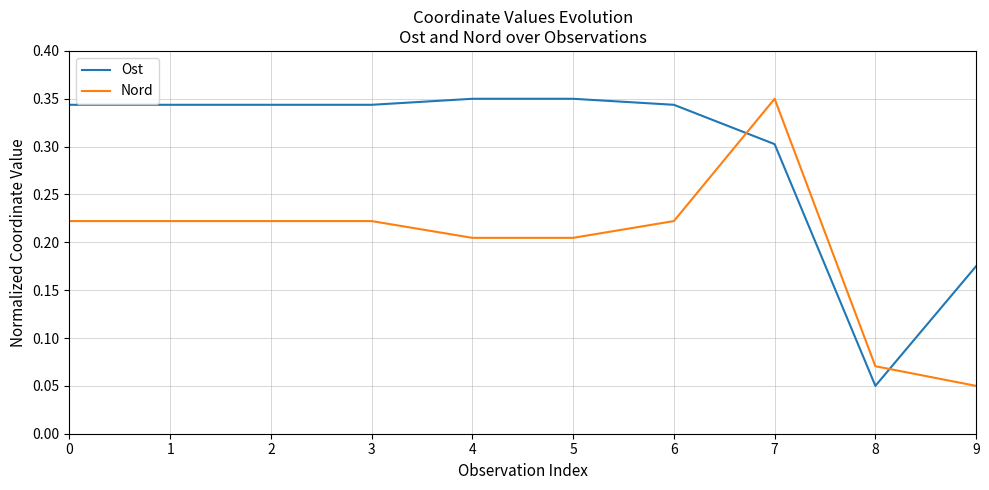

At which label does Ost reach its minimum?

8